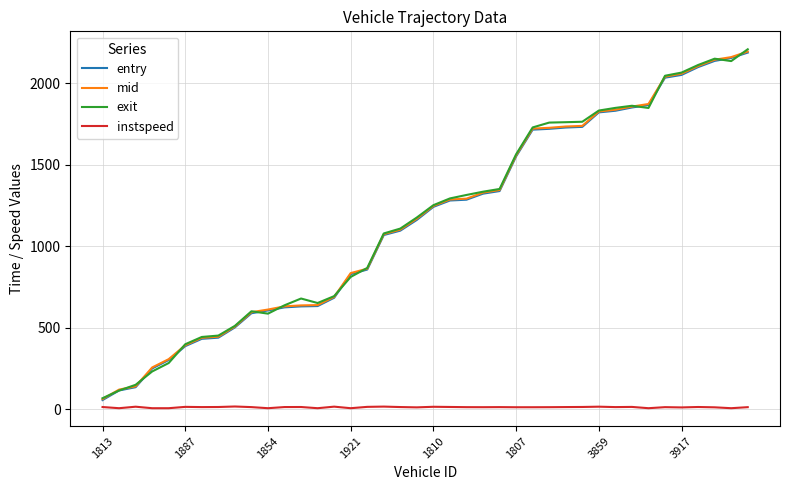

True or false: instspeed and exit intersect in this chart.

False